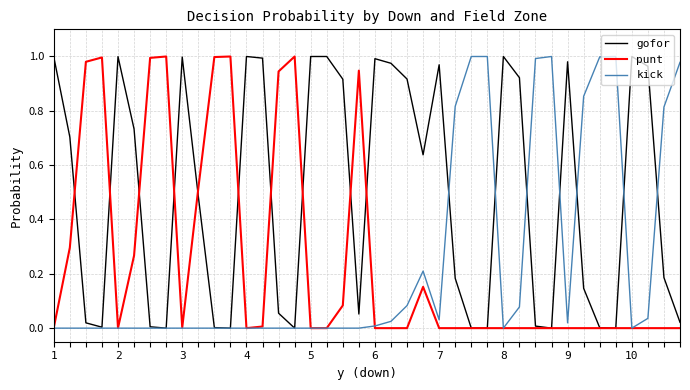

Which series has the largest total across all categories?

gofor